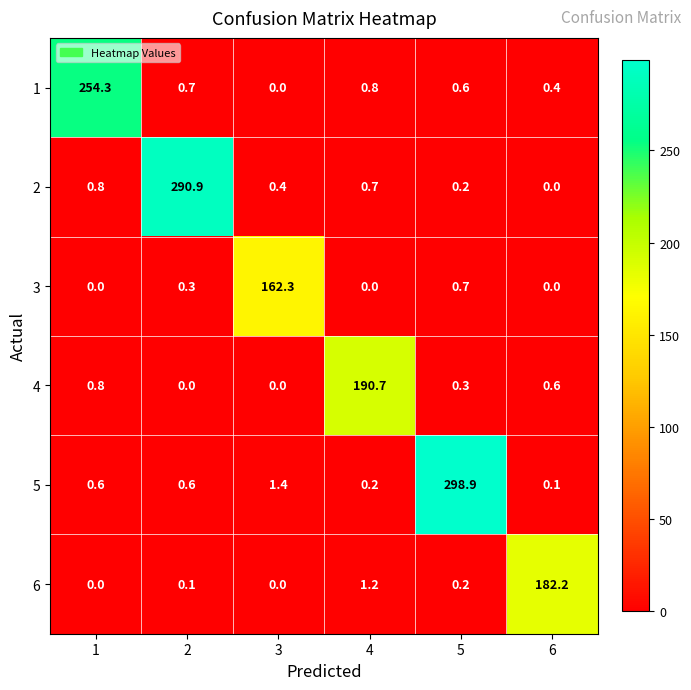

List the series in order of their peak value, lowest first.

3, 6, 4, 1, 2, 5